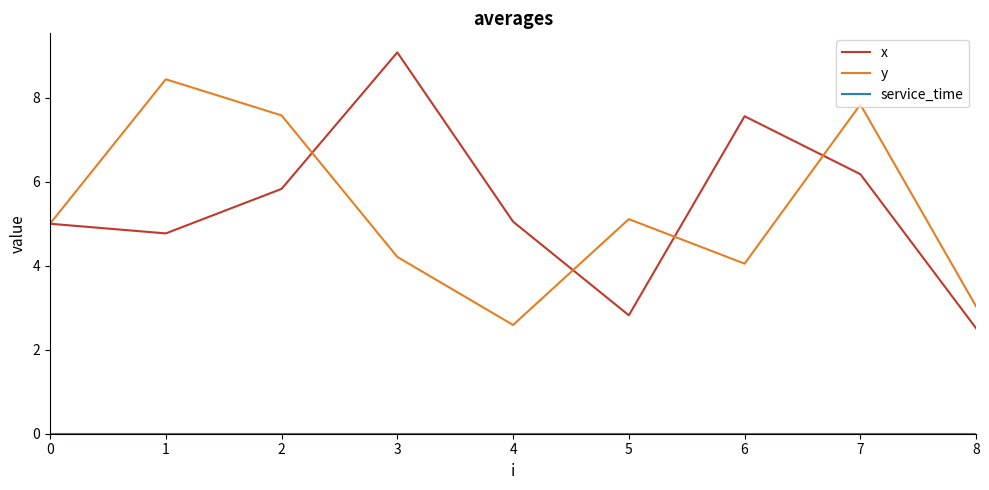

Between 1 and 5, which series saw the biggest shift?

y